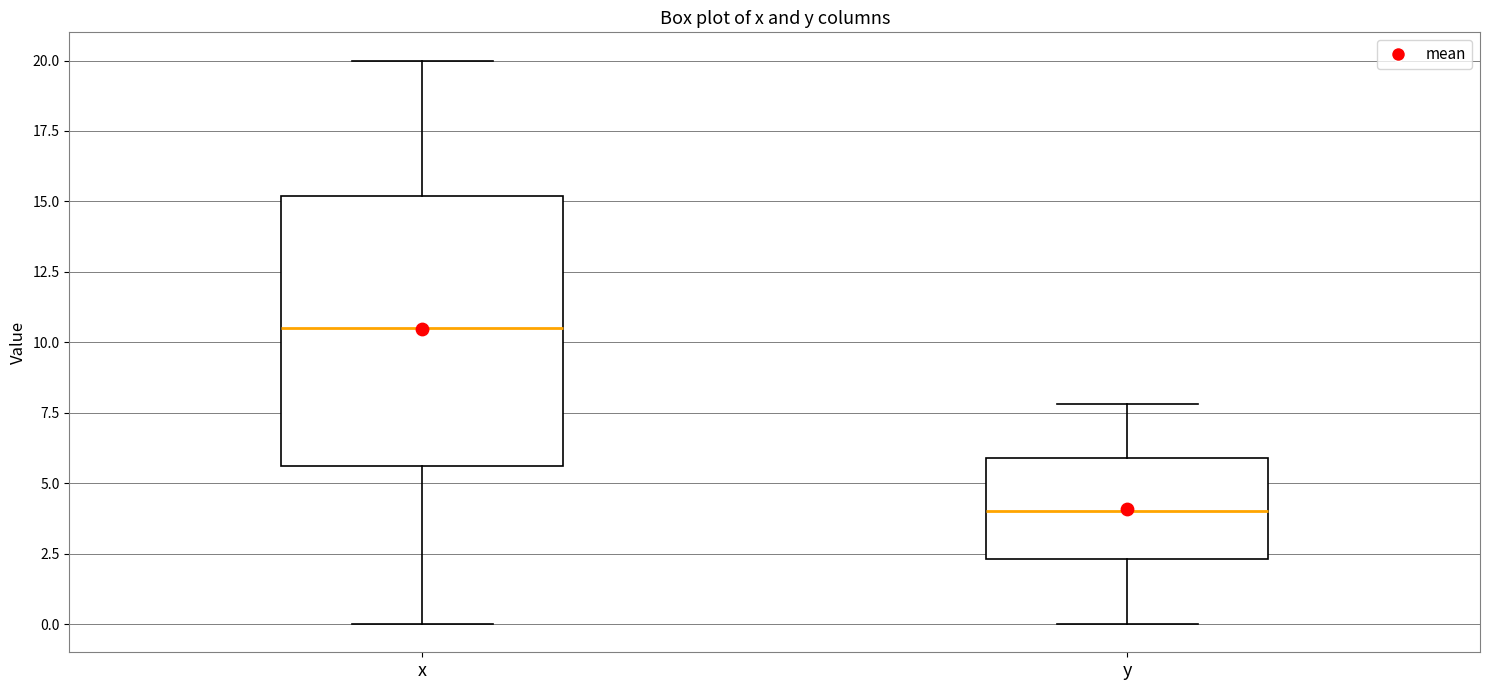

Reading left to right, transcribe this box plot: for each box, give where its median line is, the range the box spans, and where its two whiskers end, as read against the y-axis. The values are not printed on the chart, so give them approximately, as read against the axis.

x: median 10.5, box 5.5 to 15.0, whiskers 0.0 to 20.0
y: median 4.0, box 2.5 to 6.0, whiskers 0.0 to 8.0